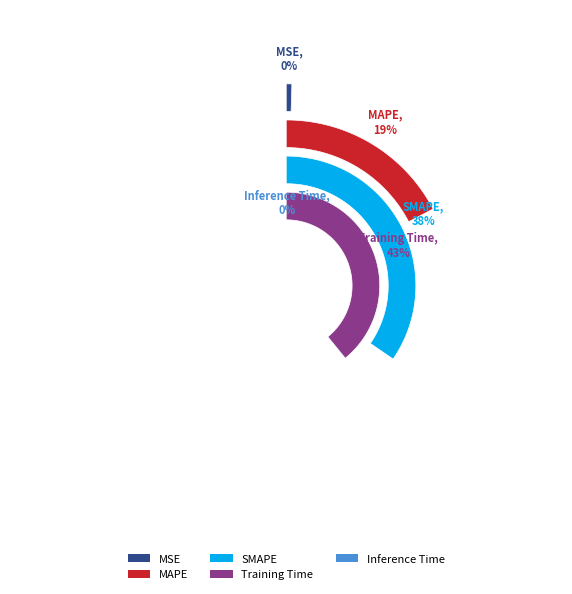

Does Training Time represent more than half of the total?

No